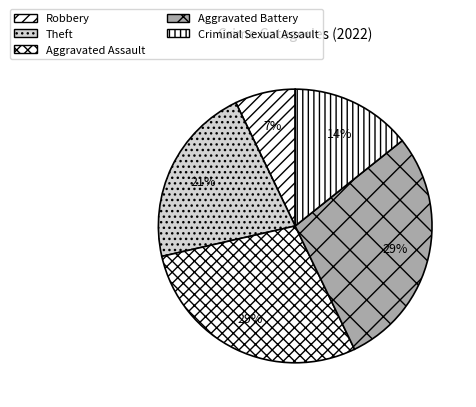

To the nearest percent, what is the average slice percentage?

20%